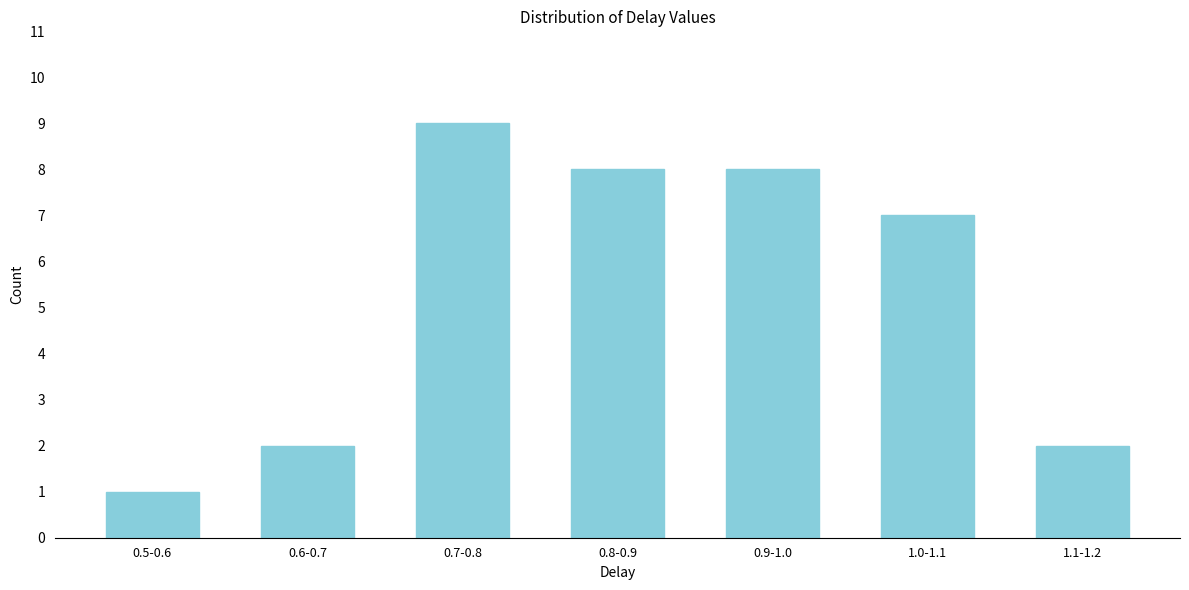

Reading left to right, transcribe all the data shown in this chart.

1	2	9	8	8	7	2